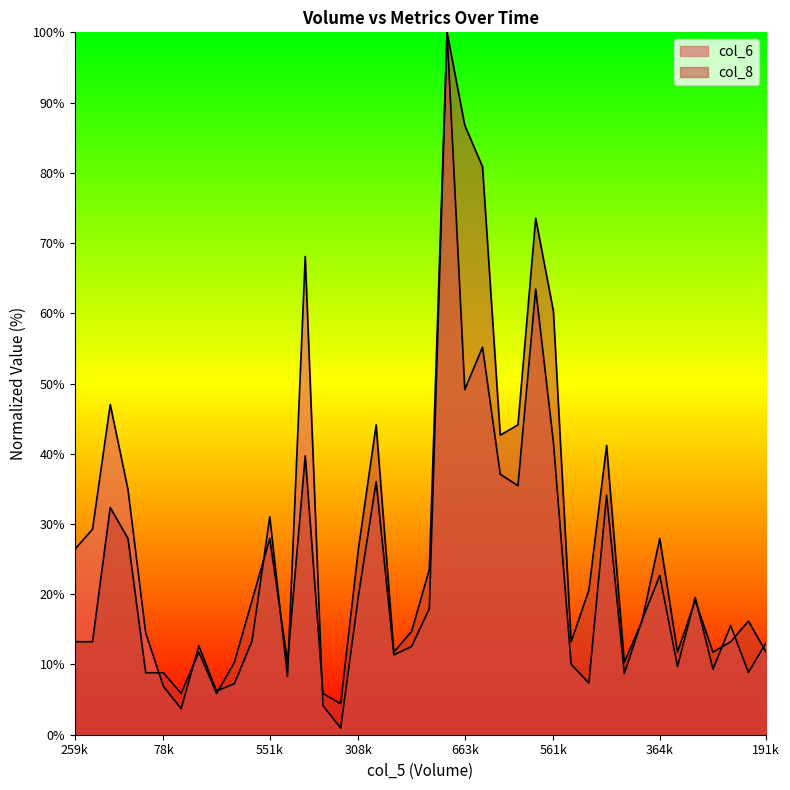

Between which two adjacent categories do col_8 and col_6 first intersect?

152000 and 78000